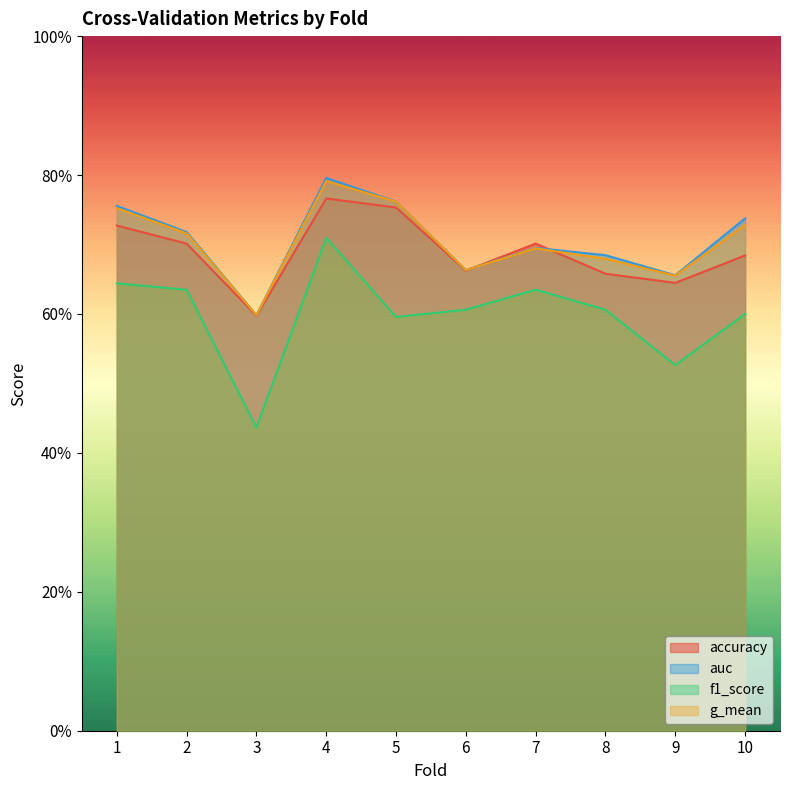

Reading left to right, list all the values displayed in this chart.

accuracy: 0.7	0.7	0.6	0.8	0.8	0.7	0.7	0.7	0.6	0.7
auc: 0.8	0.7	0.6	0.8	0.8	0.7	0.7	0.7	0.7	0.7
f1_score: 0.6	0.6	0.4	0.7	0.6	0.6	0.6	0.6	0.5	0.6
g_mean: 0.8	0.7	0.6	0.8	0.8	0.7	0.7	0.7	0.7	0.7